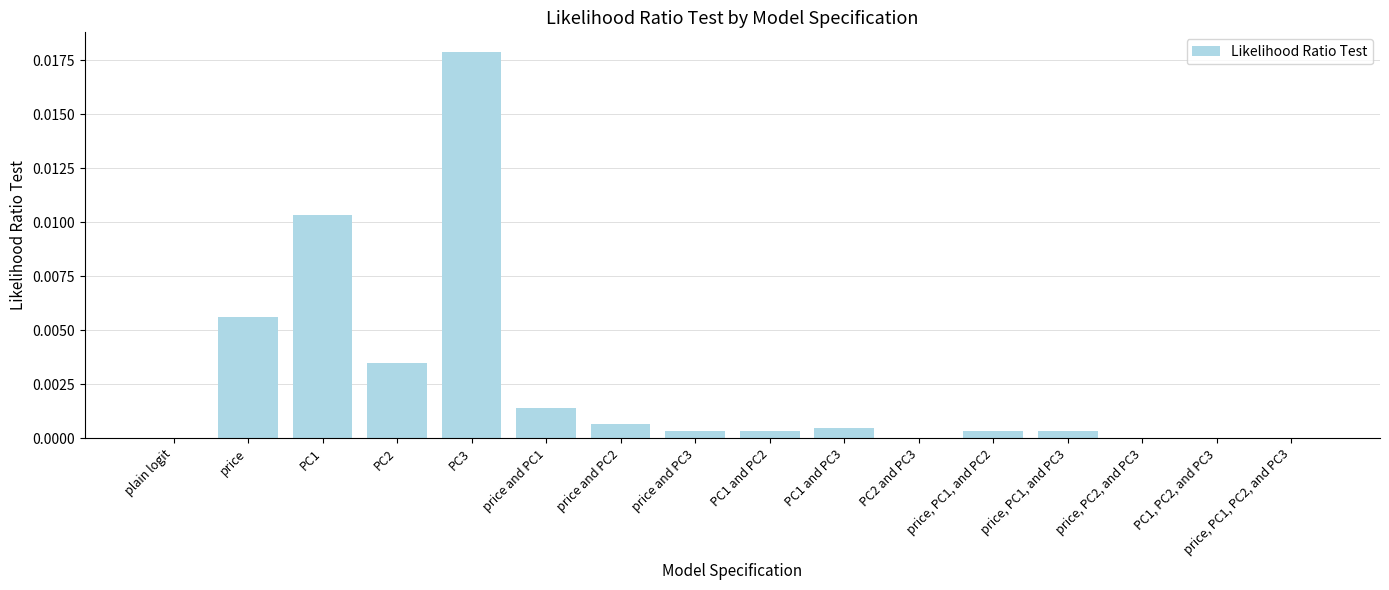

The chart shows a value of 0.0 at PC2 and PC3. True or false?

True